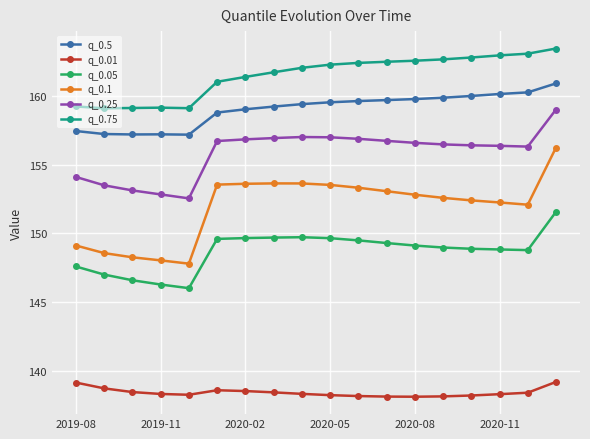

Does the chart display data point markers on the line(s)?

Yes